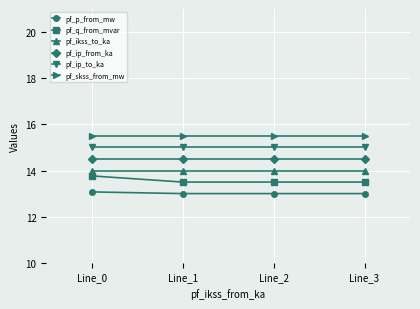

True or false: pf_ip_to_ka and pf_q_from_mvar cross at least once.

False